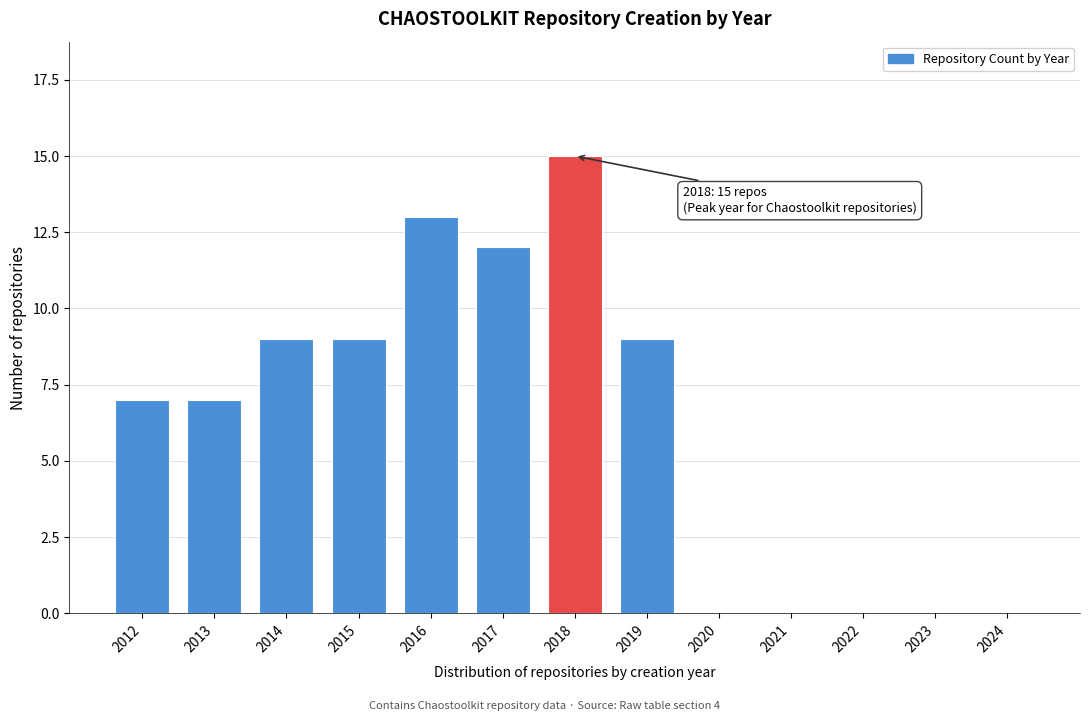

Reading right to left, what are all the values shown in this chart?

2024=0	2023=0	2022=0	2021=0	2020=0	2019=9	2018=15	2017=12	2016=13	2015=9	2014=9	2013=7	2012=7